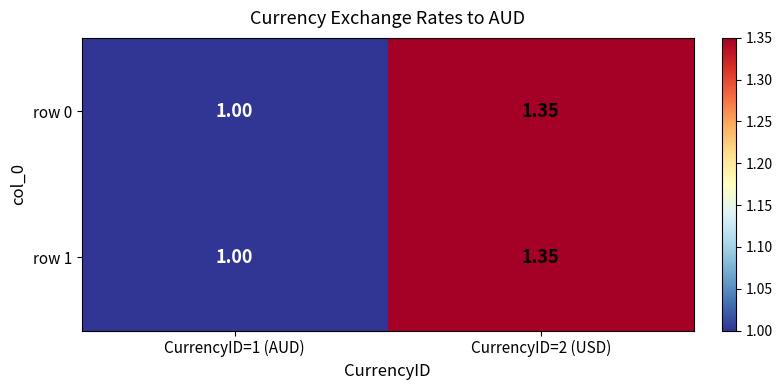

Is the value of row 0 at CurrencyID=1 (AUD) greater than the value of row 1 at CurrencyID=2 (USD)?

No